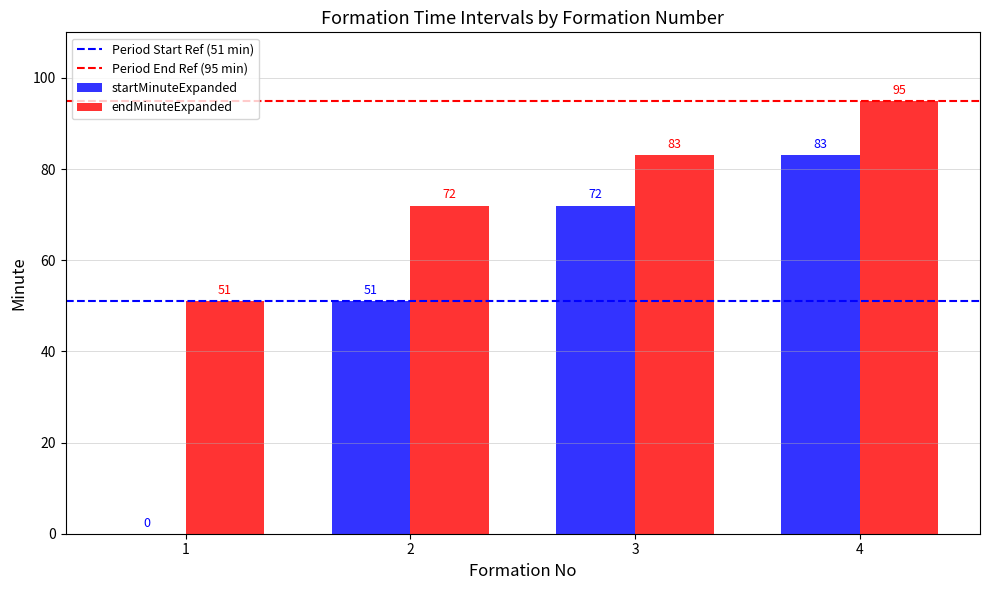

What is the maximum value shown in the chart?

95